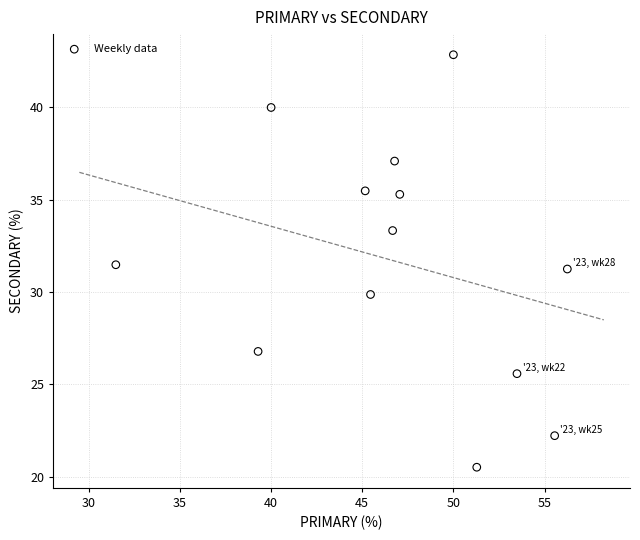

What is the range of Y values (max minus min)?

22.3